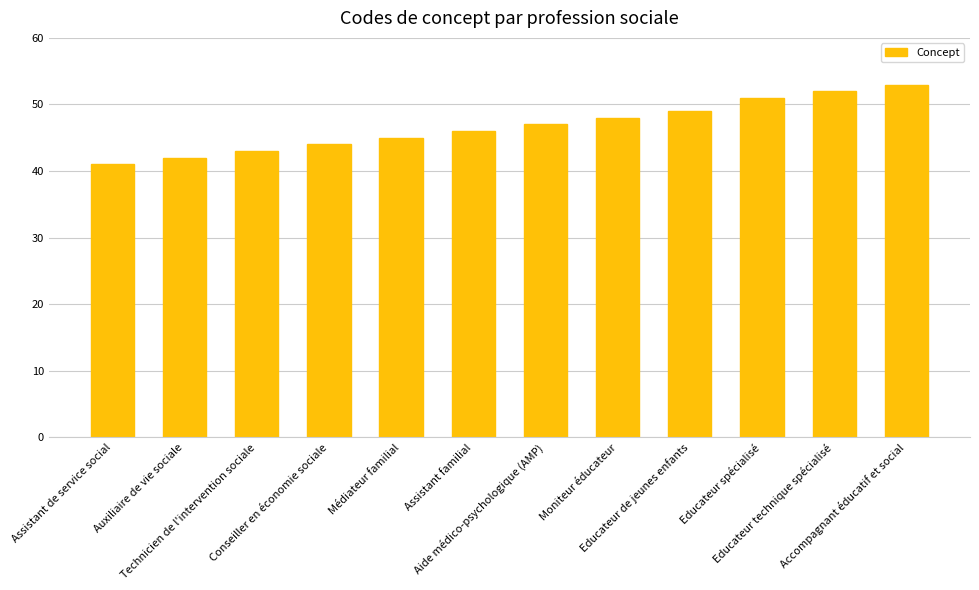

Reading right to left, what are all the values shown in this chart?

Accompagnant éducatif et social=53	Educateur technique spécialisé=52	Educateur spécialisé=51	Educateur de jeunes enfants=49	Moniteur éducateur=48	Aide médico-psychologique (AMP)=47	Assistant familial=46	Médiateur familial=45	Conseiller en économie sociale=44	Technicien de l'intervention sociale=43	Auxiliaire de vie sociale=42	Assistant de service social=41